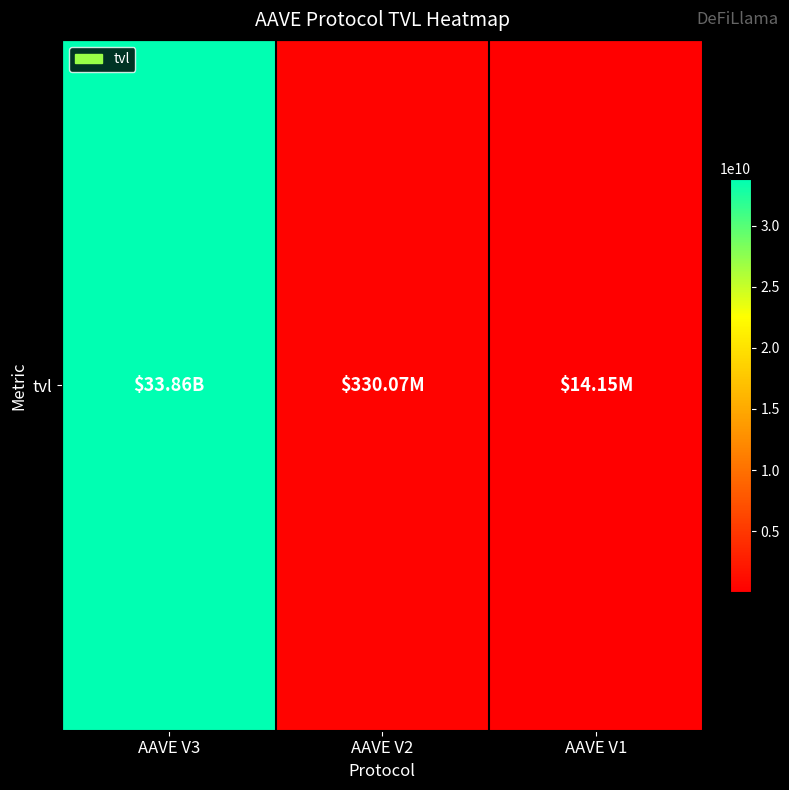

Where is the data nearest to the value 16938294860?

AAVE V2